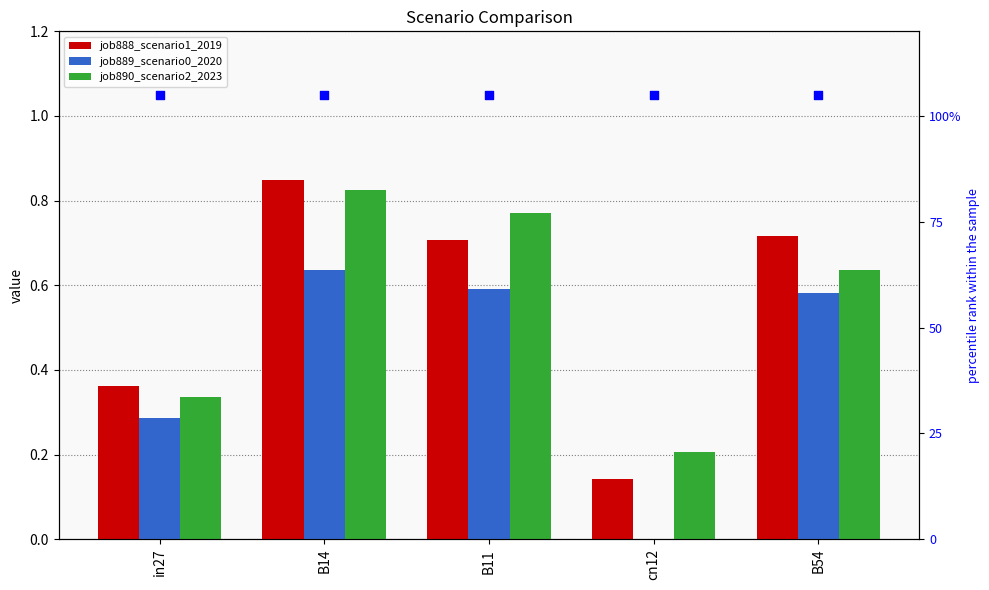

Which series has the largest Y range (max minus min)?

job888_scenario1_2019